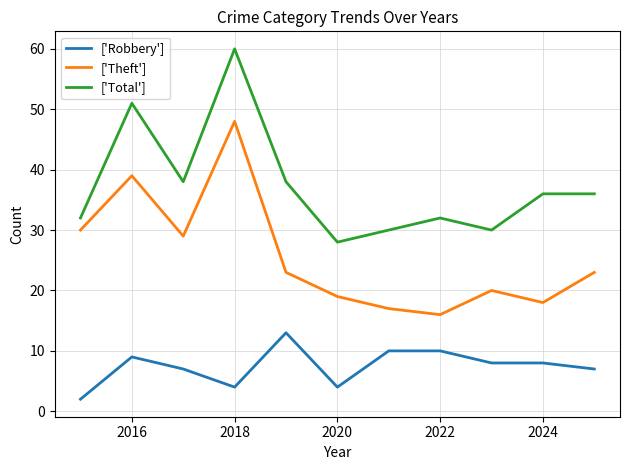

Reading right to left, list all the values displayed in this chart.

['Robbery']: 7	8	8	10	10	4	13	4	7	9	2
['Theft']: 23	18	20	16	17	19	23	48	29	39	30
['Total']: 36	36	30	32	30	28	38	60	38	51	32